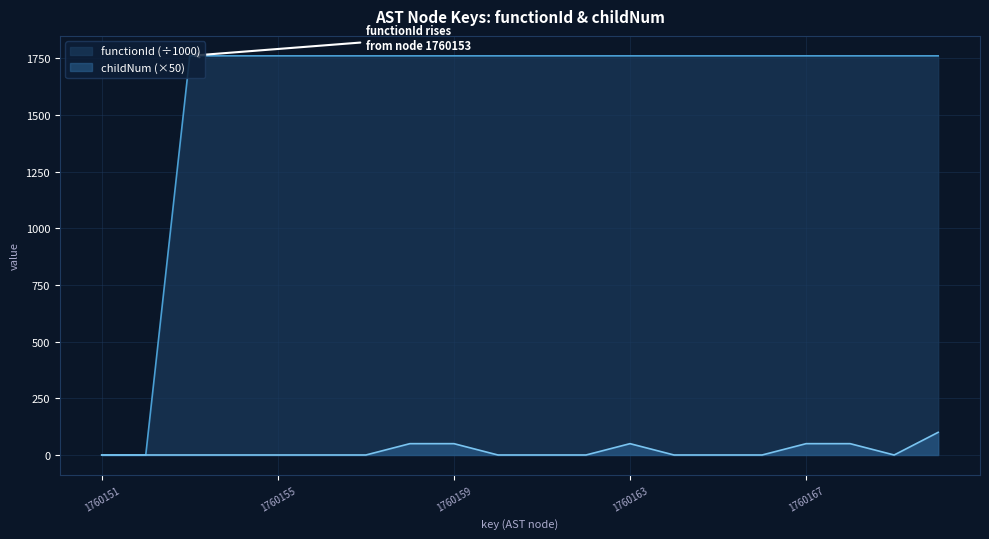

How many values in the functionId series are below 1760?

2